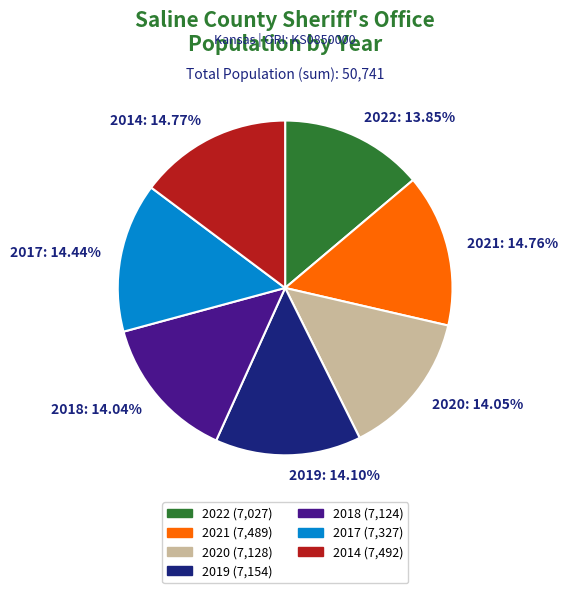

To the nearest percent, what is the combined percentage of 2021 and 2017?

29%